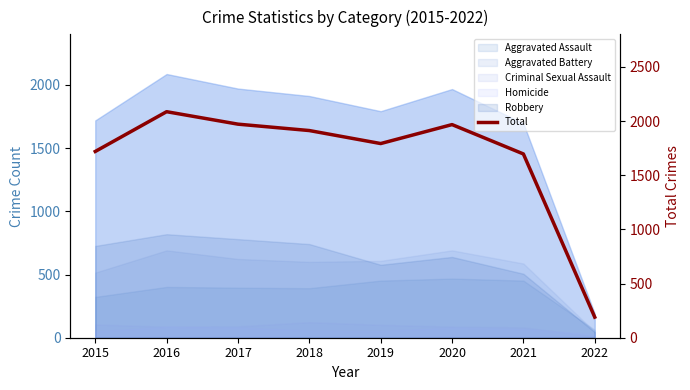

Between 2021 and 2020, which is larger?

2020